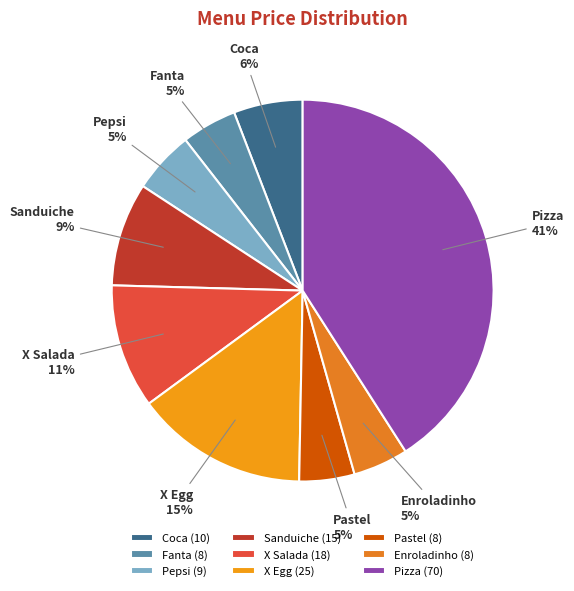

How many segments does this pie chart have?

9